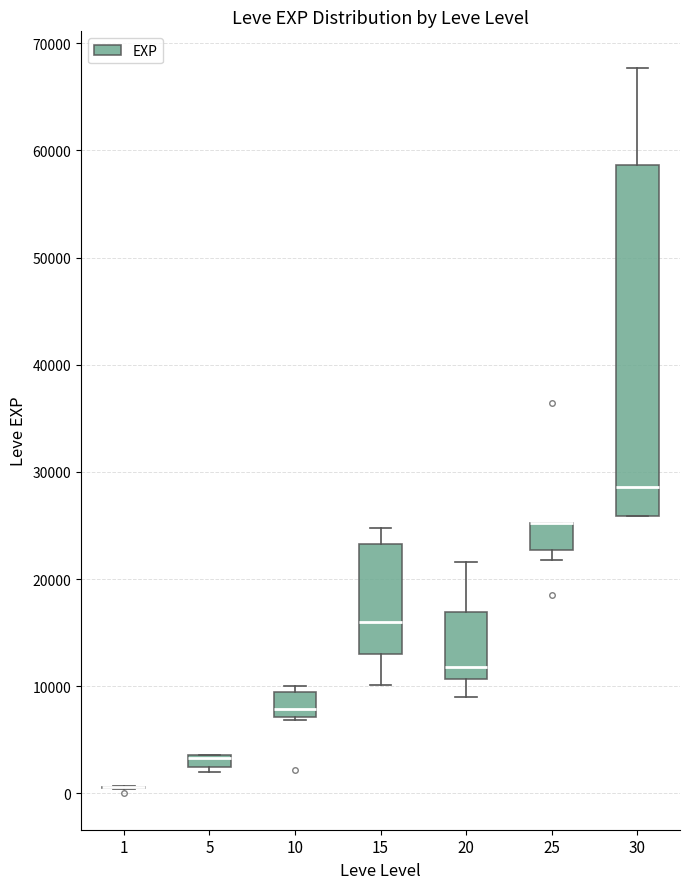

Which box is the tallest, from its lower edge to its upper edge?

30